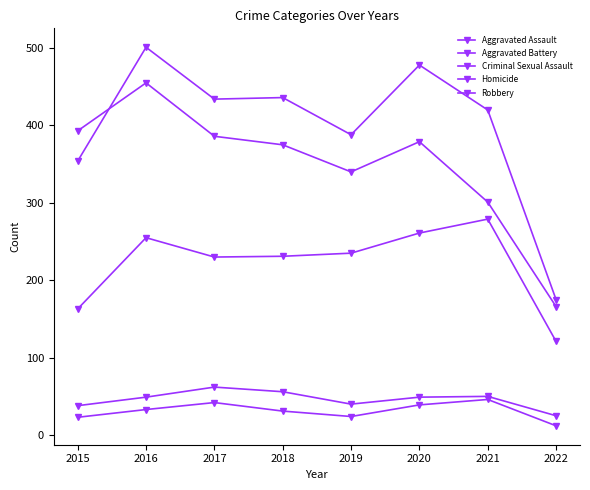

How many lines are shown in the chart?

5